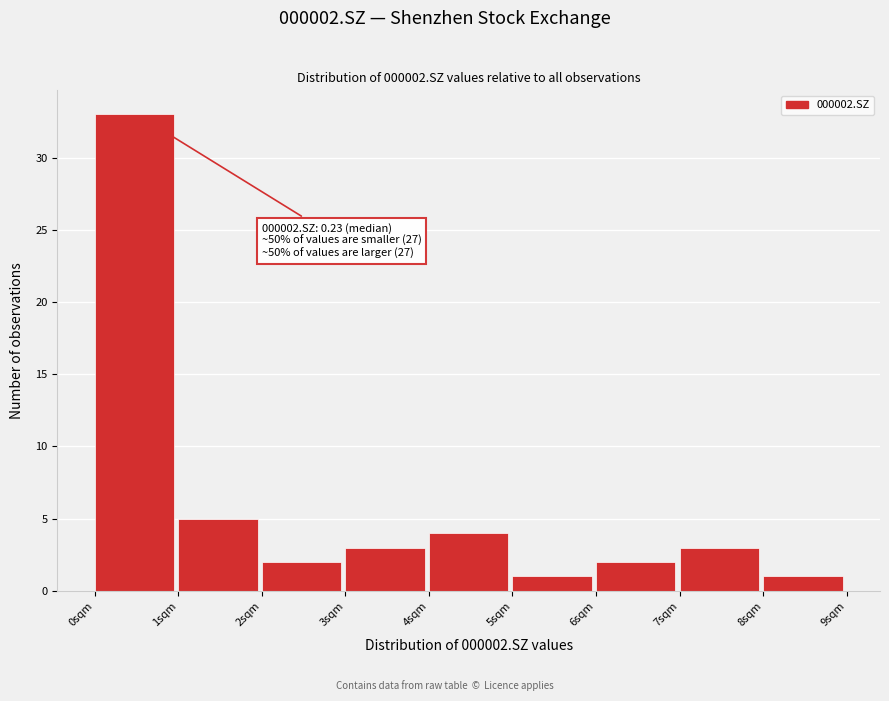

Which range on the x-axis has the tallest bar?

0 to 1